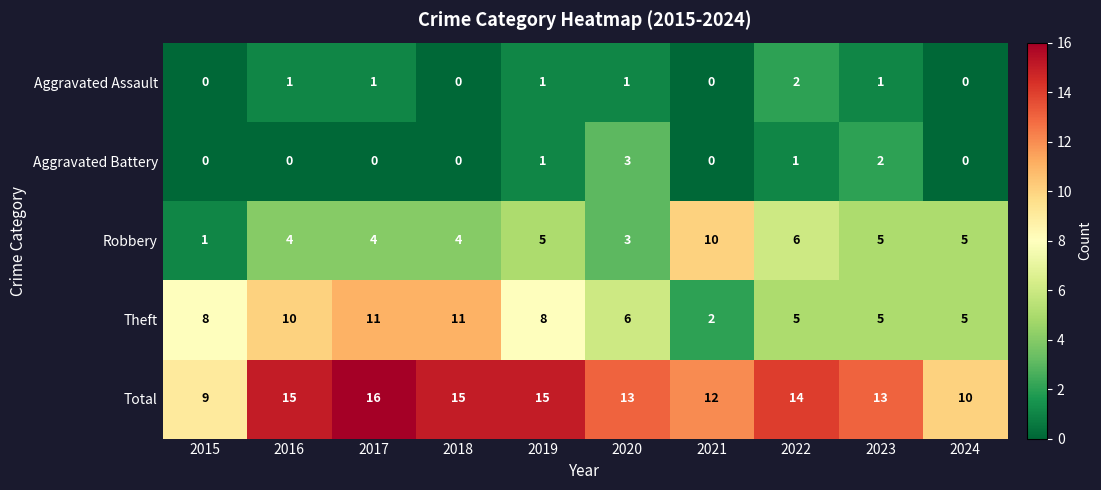

Between 2018 and 2019, which series saw the biggest shift?

Theft